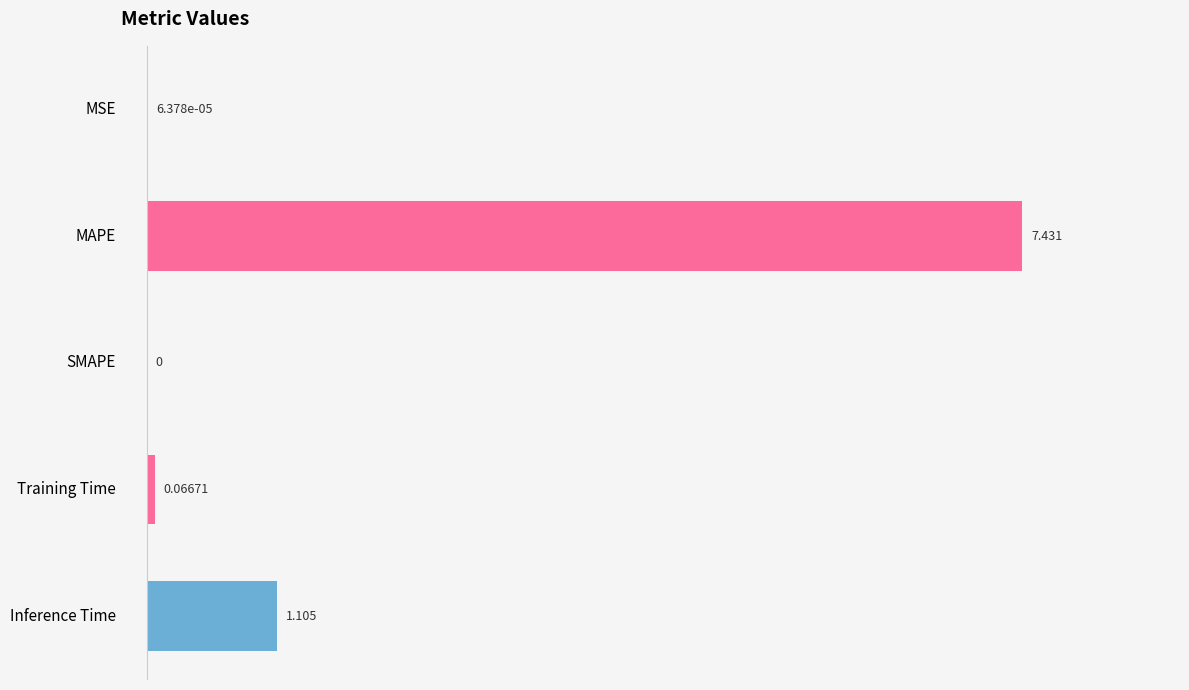

Which category has the highest value across all series?

MAPE